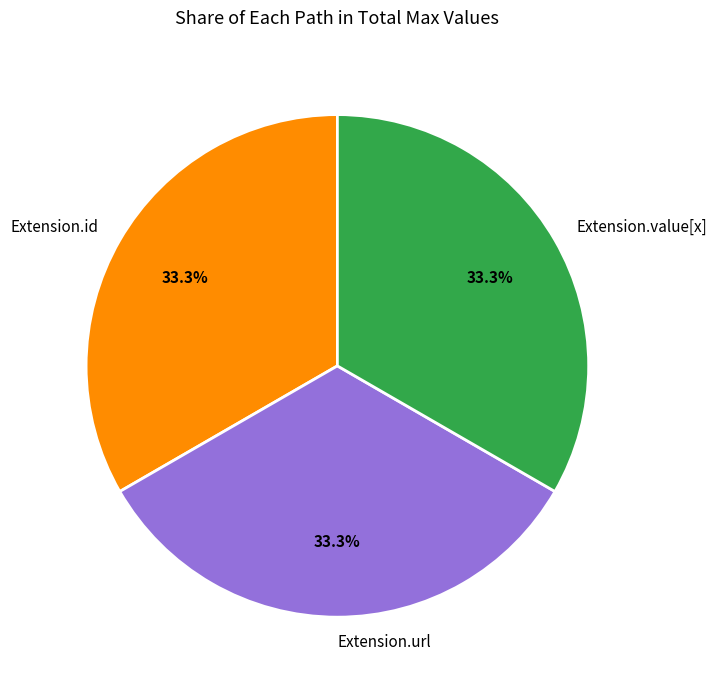

How many slices are in this pie chart?

3